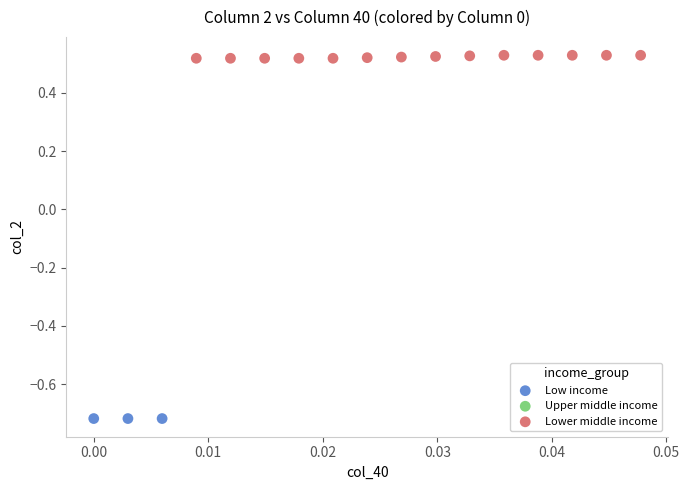

Which series reaches the maximum Y coordinate?

Lower middle income